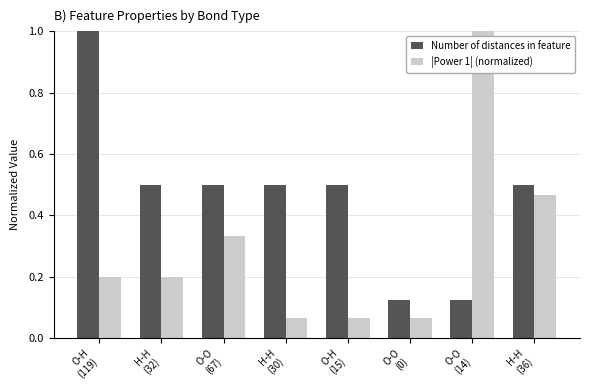

What is the difference between the maximum and minimum values in the Number of distances in feature series?

0.9